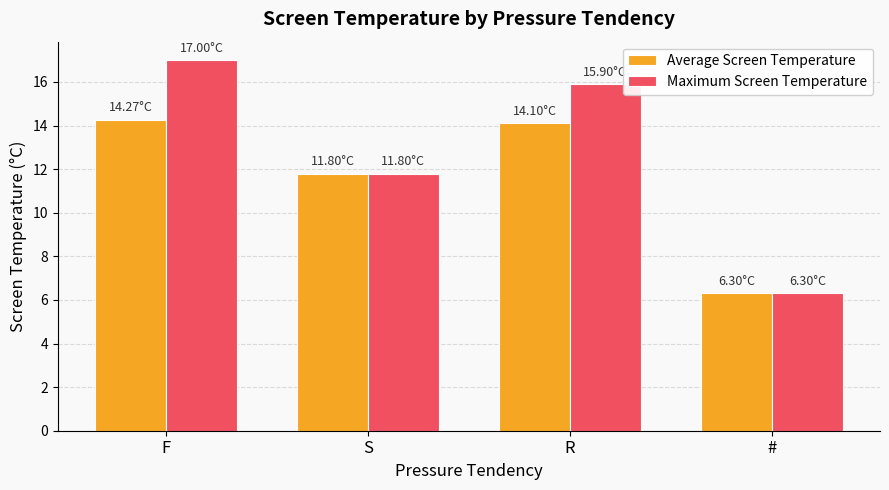

Where is Average Screen Temperature nearest to the value 10?

S